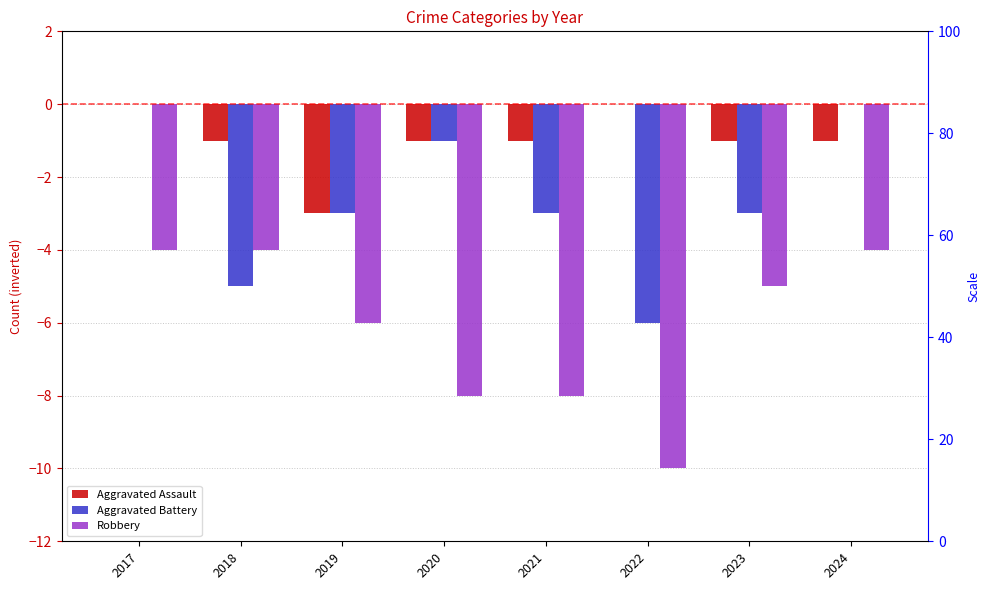

How many bars are there in each group?

3